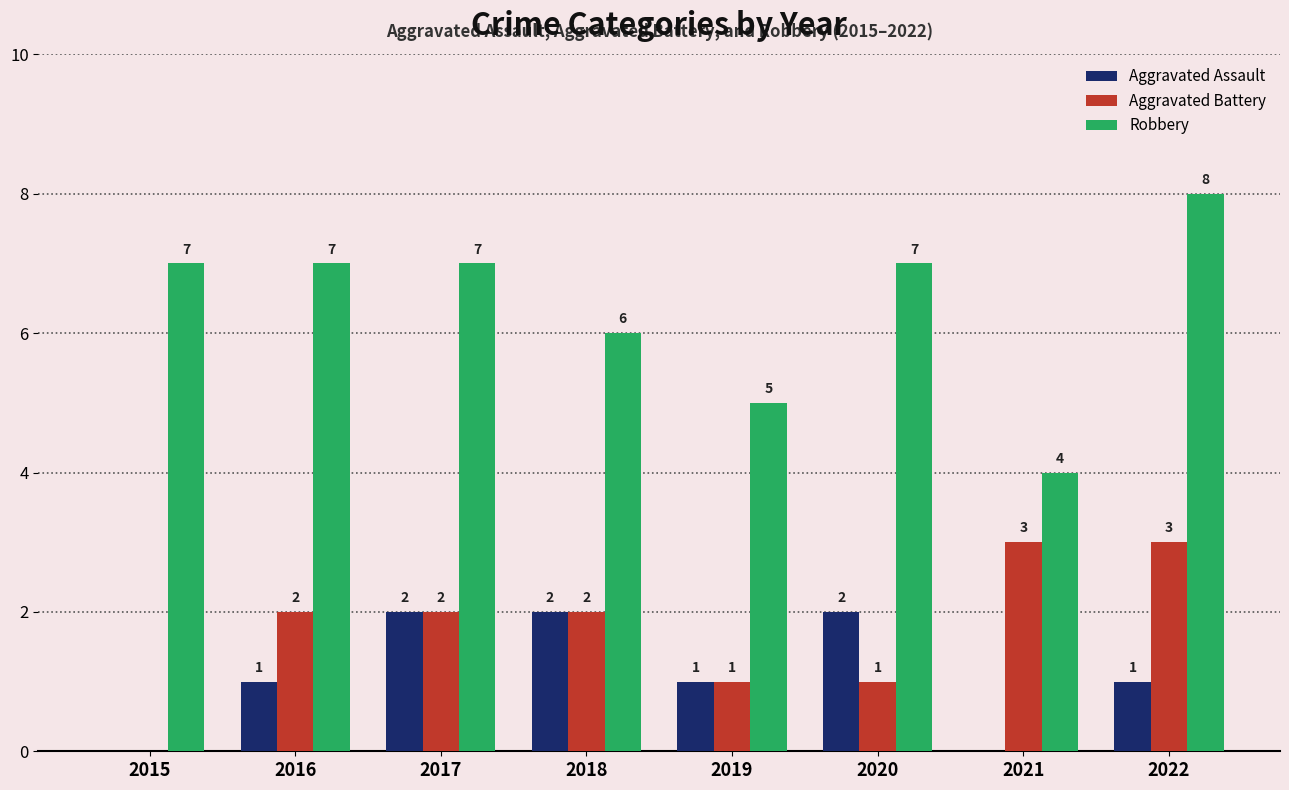

What is the maximum value for Robbery?

8